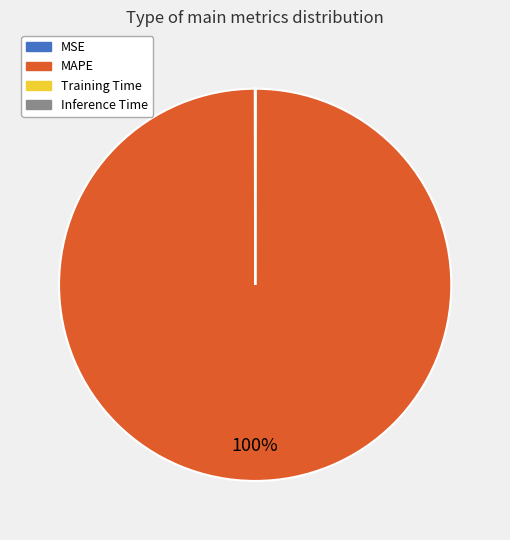

What is the largest slice in the pie chart?

MAPE